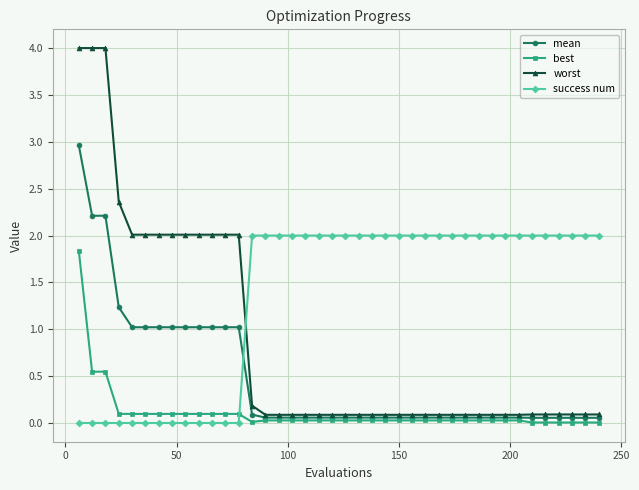

Rank the series by their average value, from lowest to highest.

best, mean, worst, success num